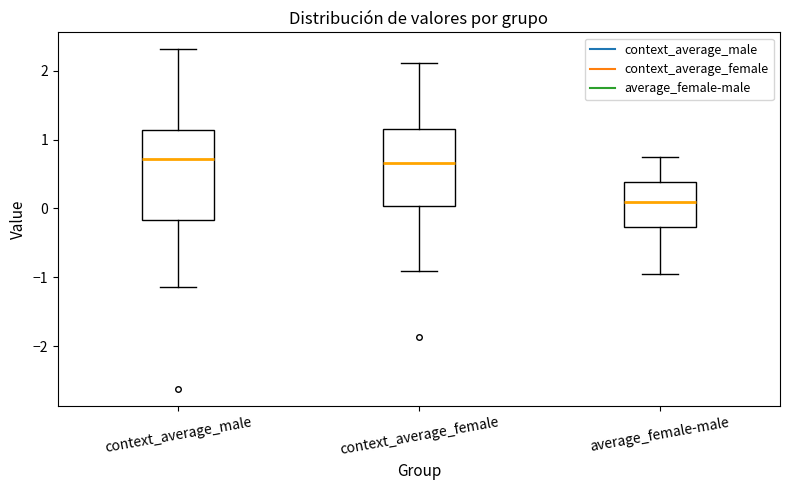

Where is the lower edge of the box for average_female-male on the y-axis? The values are not printed on the chart, so give them approximately, as read against the axis.

-0.3